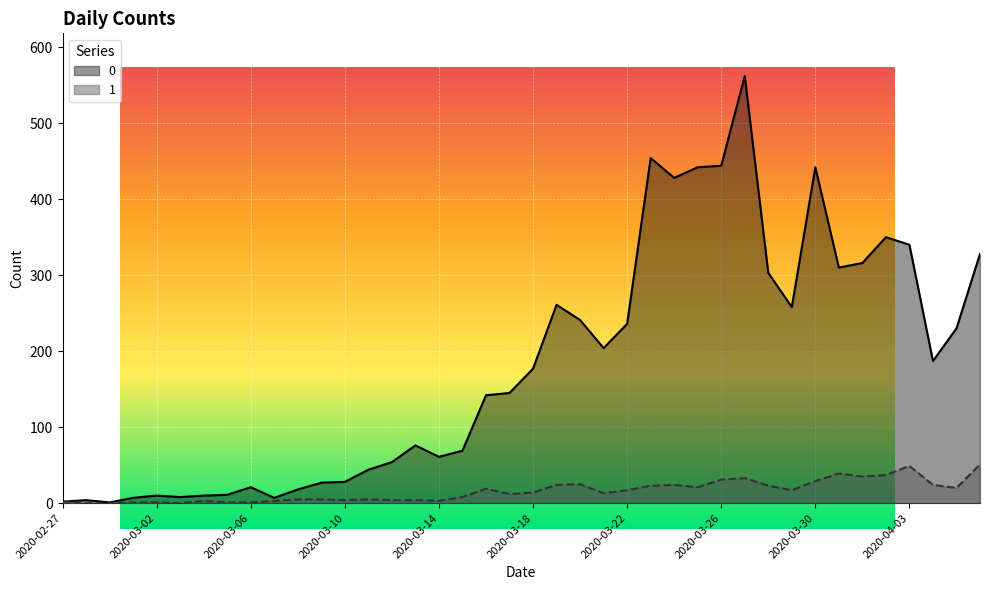

At which category does 1 reach its first local valley?

2020-03-03